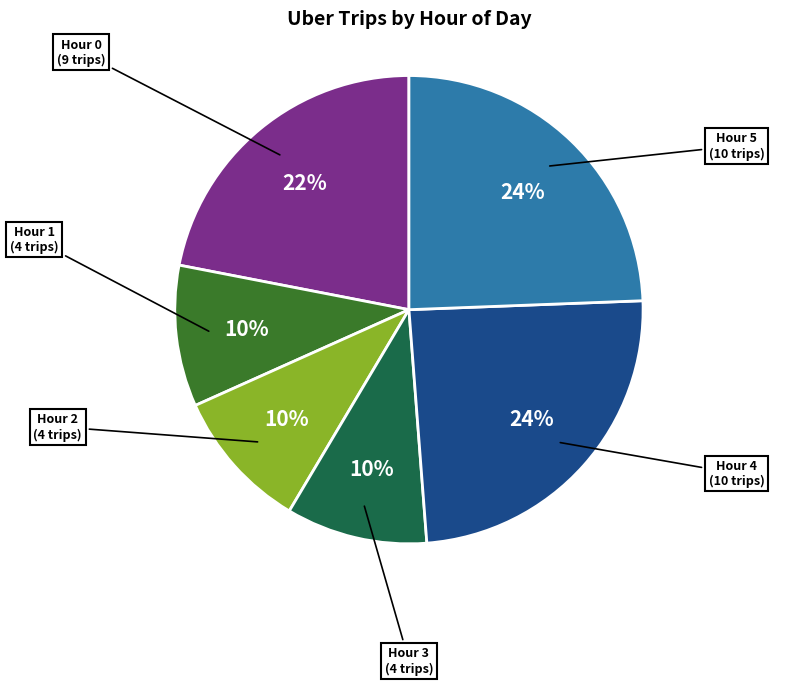

What percentage is the Hour 2 slice, to the nearest percent?

10%